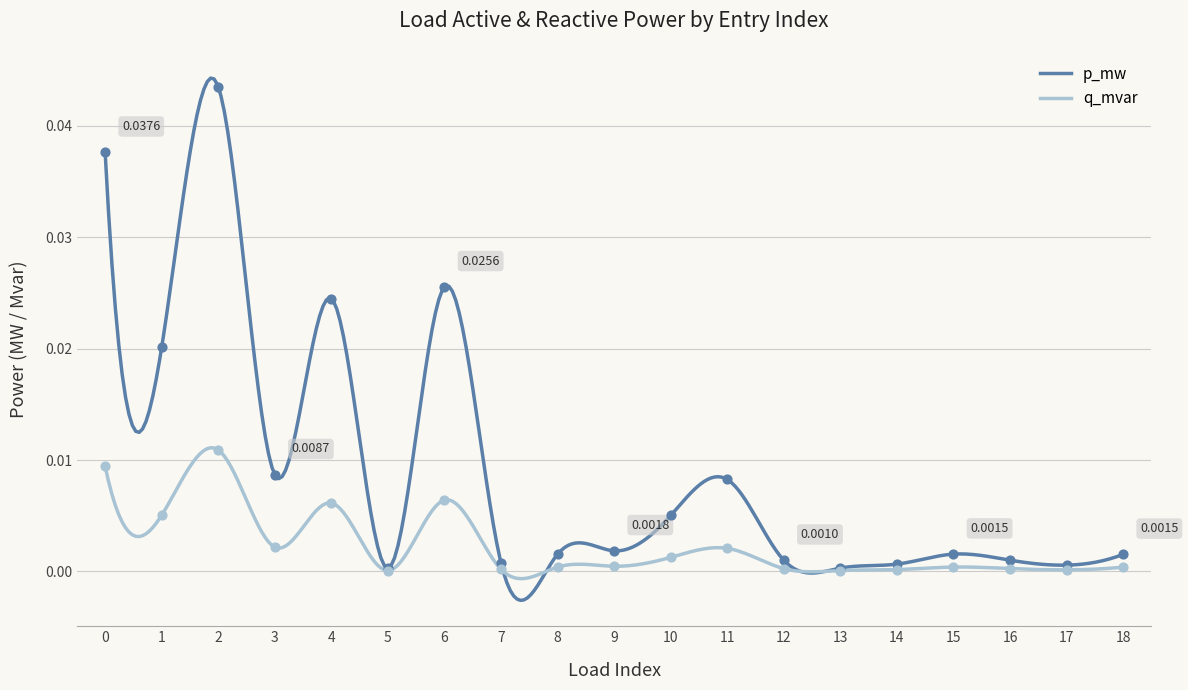

At how many categories does at least one series exceed 0?

19